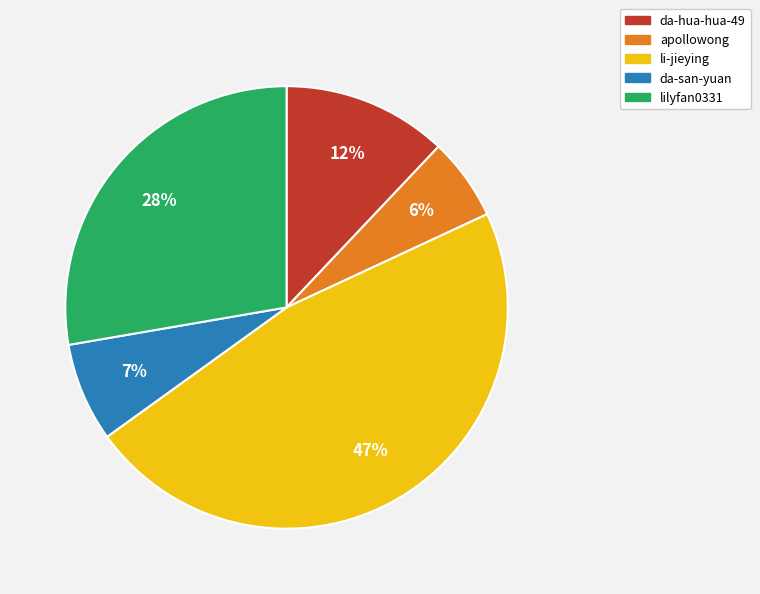

Rank the categories by value from lowest to highest.

apollowong, da-san-yuan, da-hua-hua-49, lilyfan0331, li-jieying